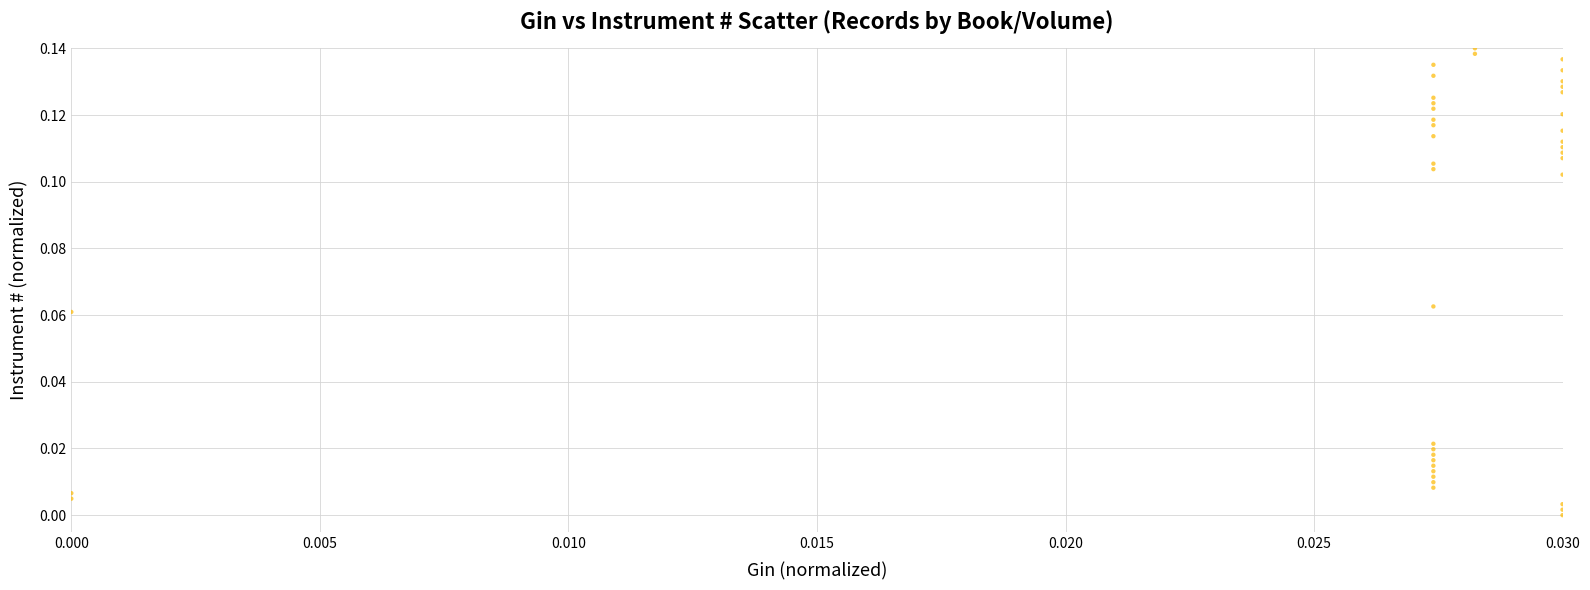

How many data points are displayed?

40